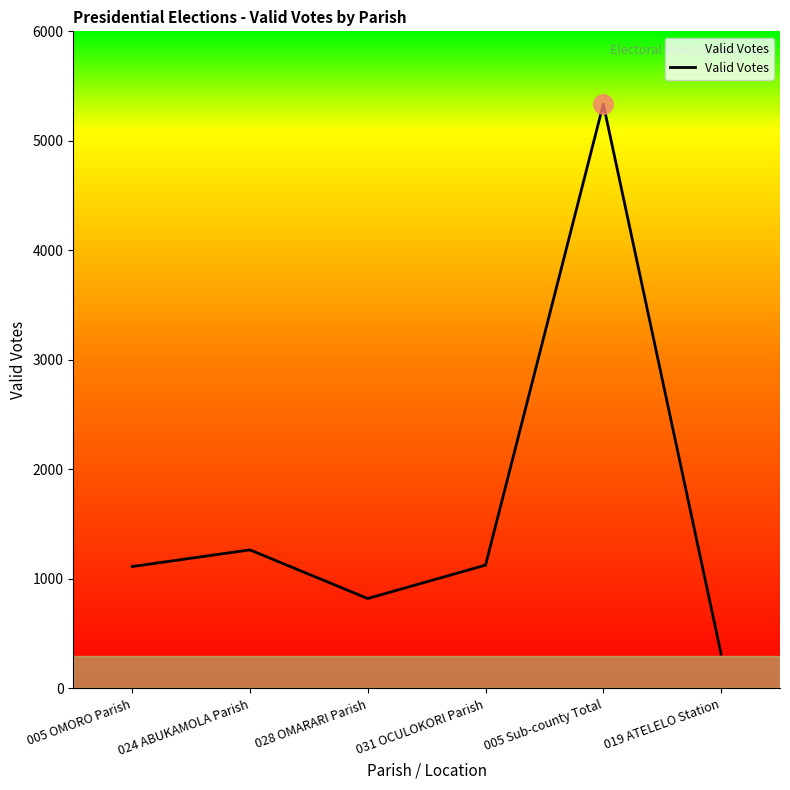

What is the difference between the second highest and second lowest values?

444